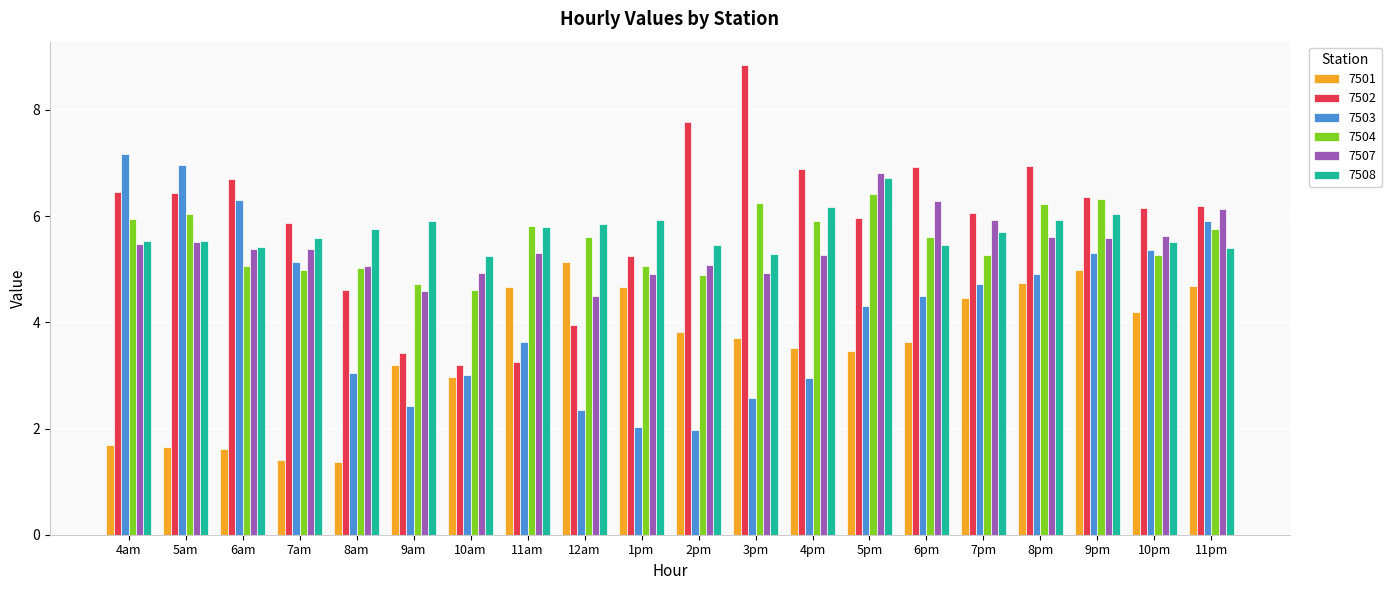

Does the chart contain any negative values?

No